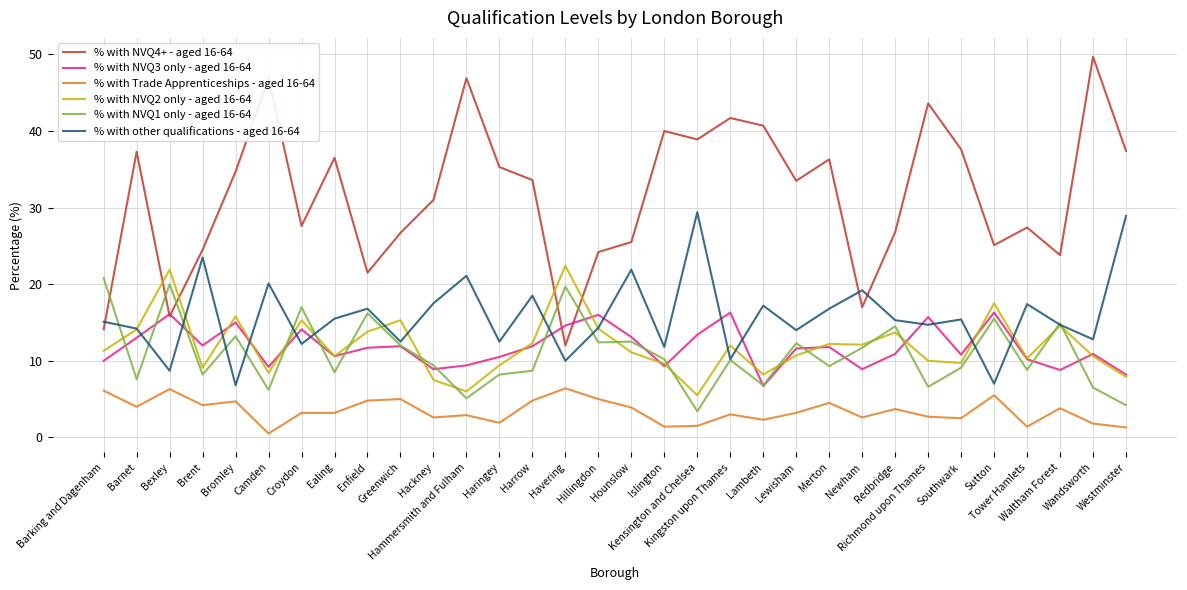

Is it true that % with NVQ1 only - aged 16-64 equals 6.2 at Camden?

True